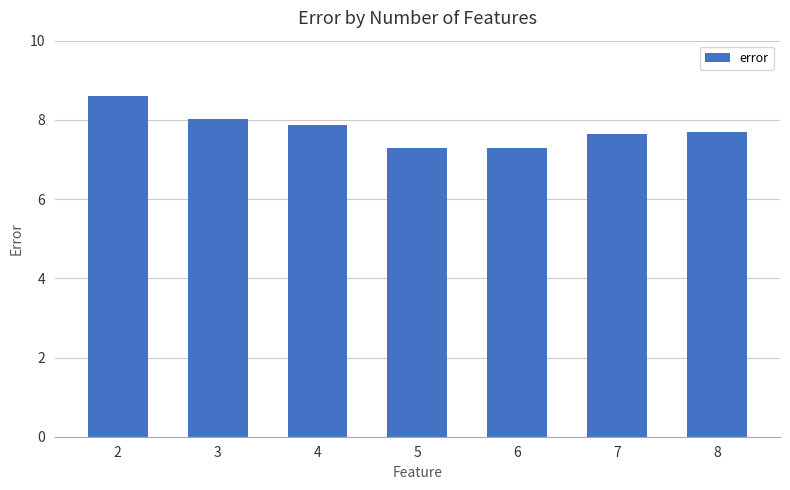

True or false: the data shows 10.9 at 8.

False